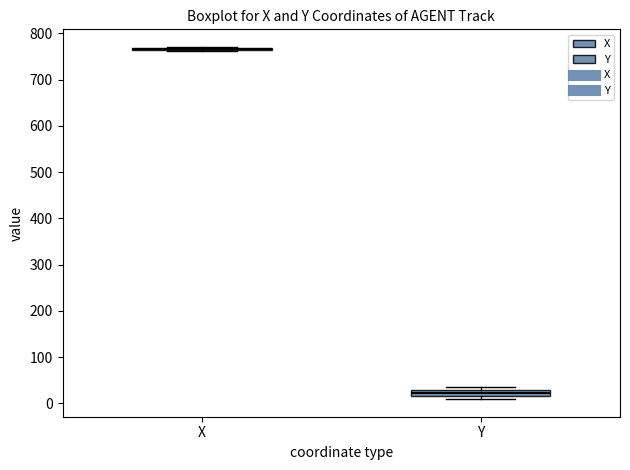

Where is the upper edge of the box for Y on the y-axis? The values are not printed on the chart, so give them approximately, as read against the axis.

30